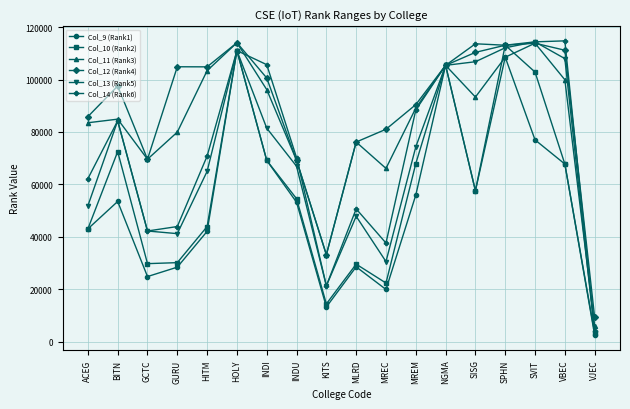

At which category does Col_12 (Rank4) reach its first local valley?

GCTC